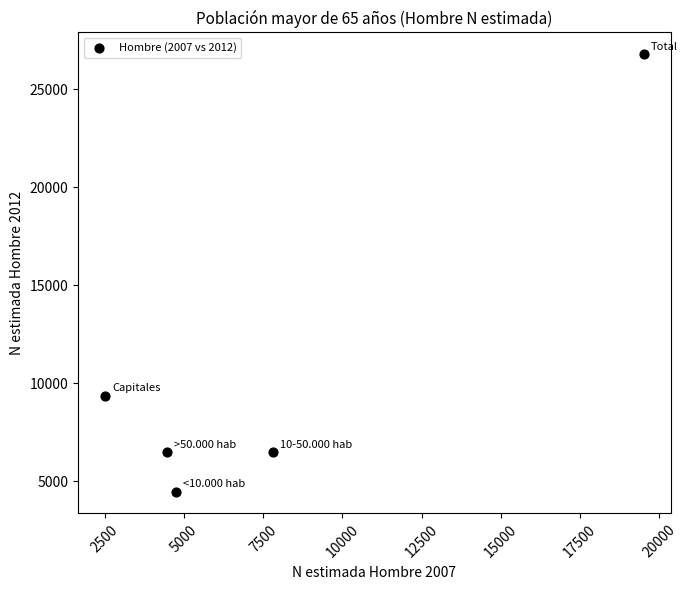

What is the range of Y values (max minus min)?

22315